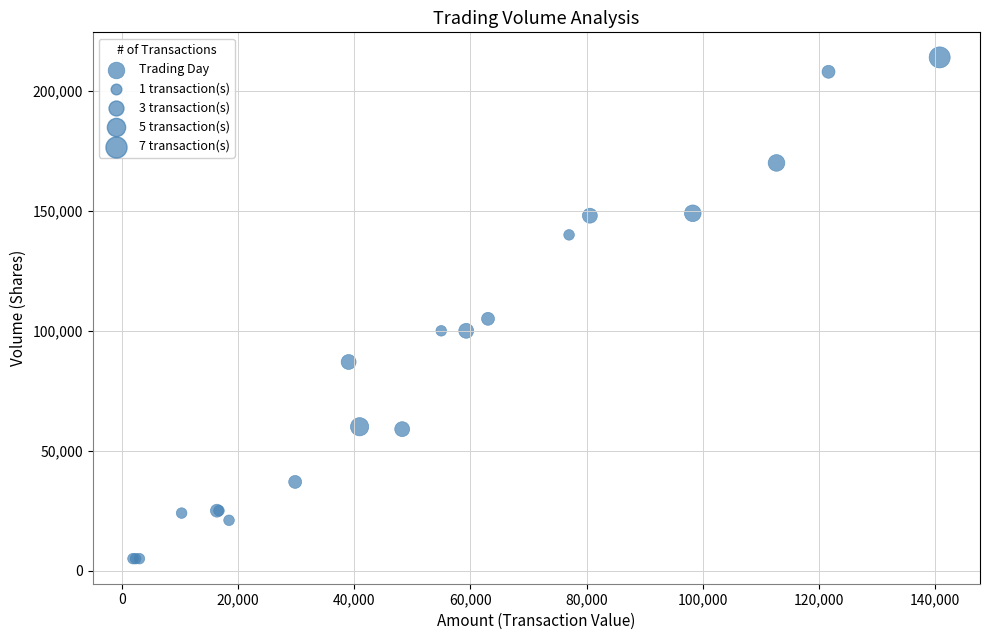

What Y value in the scatter plot is closest to 109500?

105000